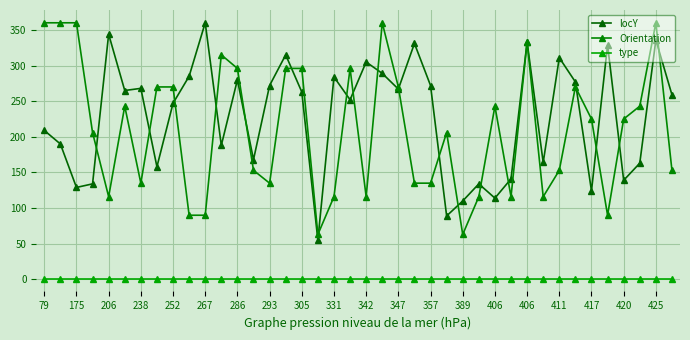

Does the chart have visible grid lines?

Yes